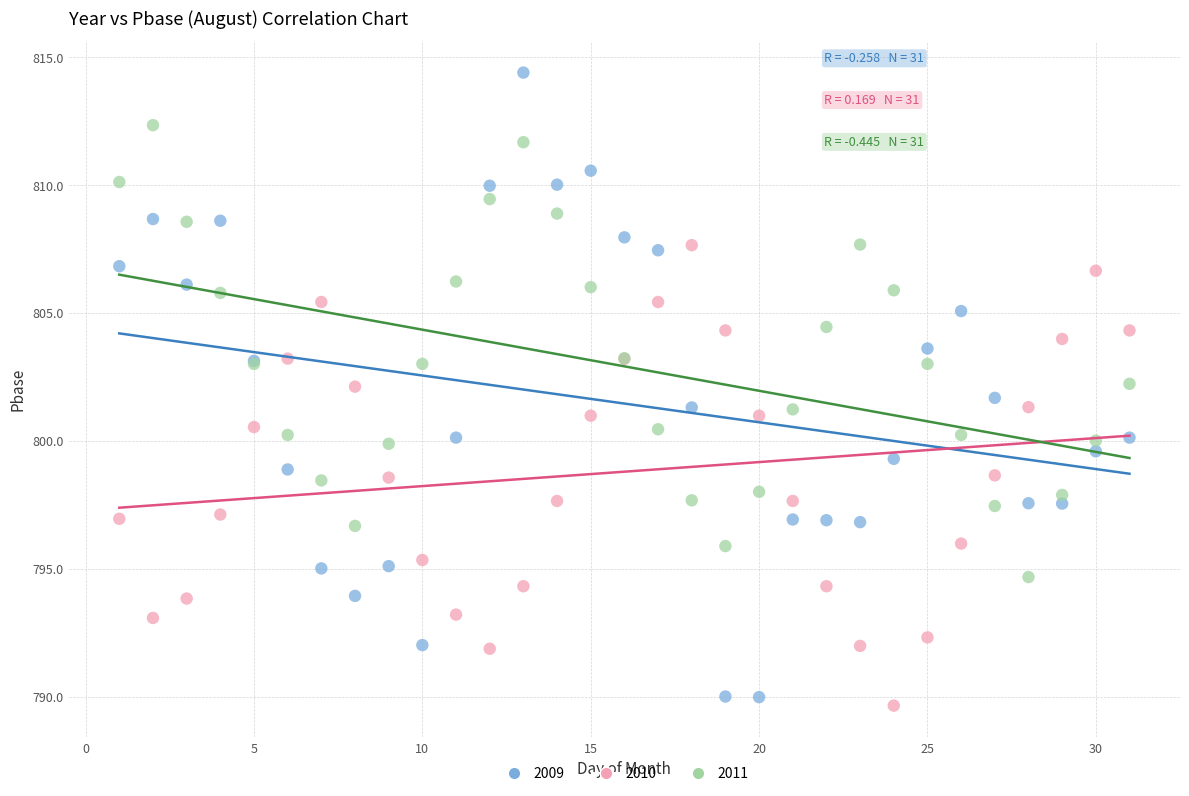

Which series reaches the maximum Y coordinate?

2009